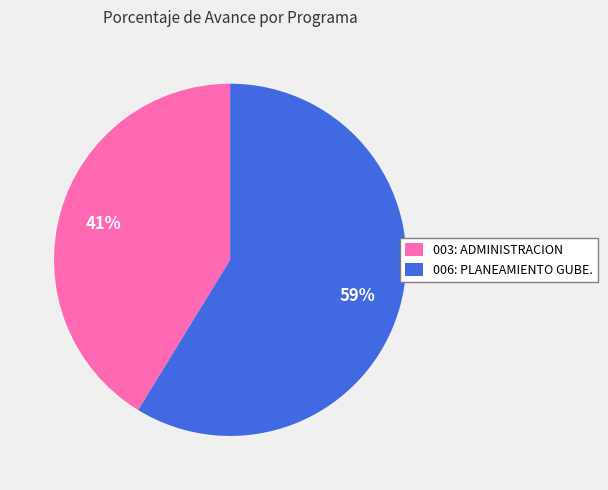

To the nearest percent, what percentage of the pie is 003: ADMINISTRACION?

41%